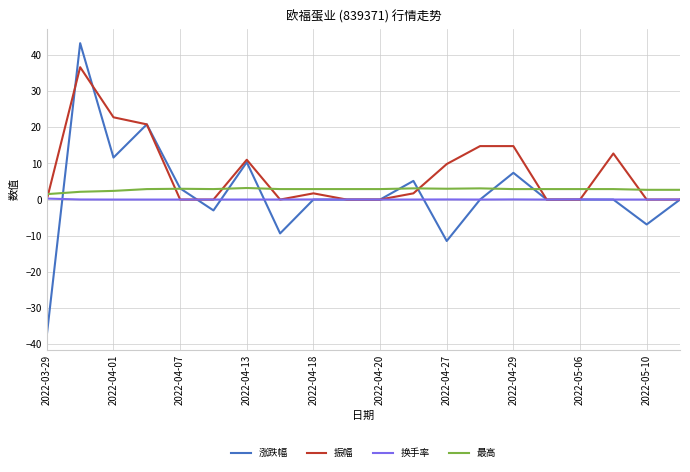

Which series has the largest total across all categories?

振幅